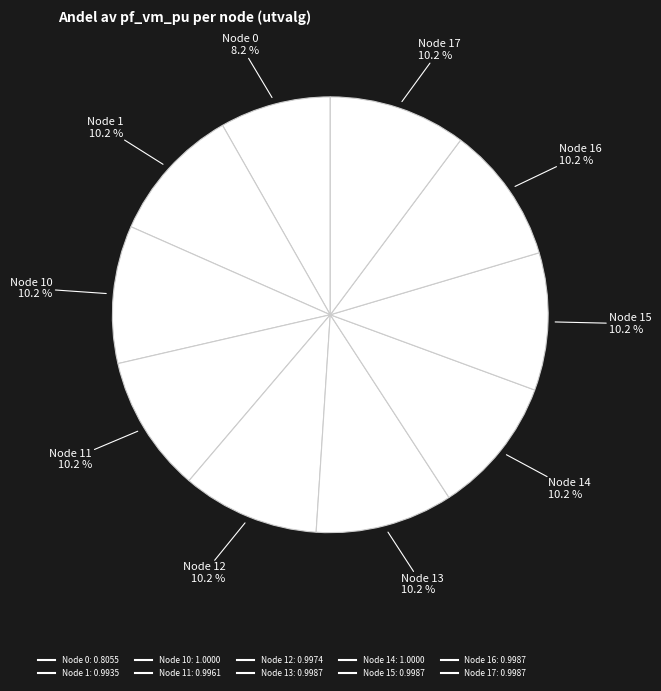

Count the number of slices in the pie.

10